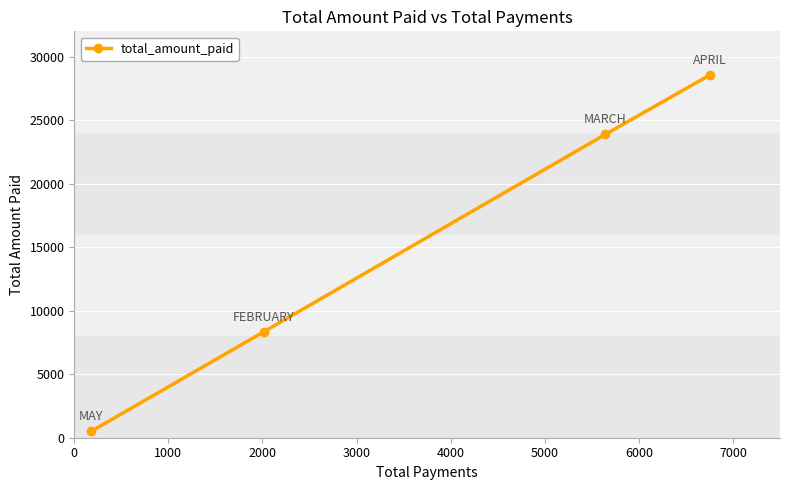

What is the greatest value displayed?

28559.5